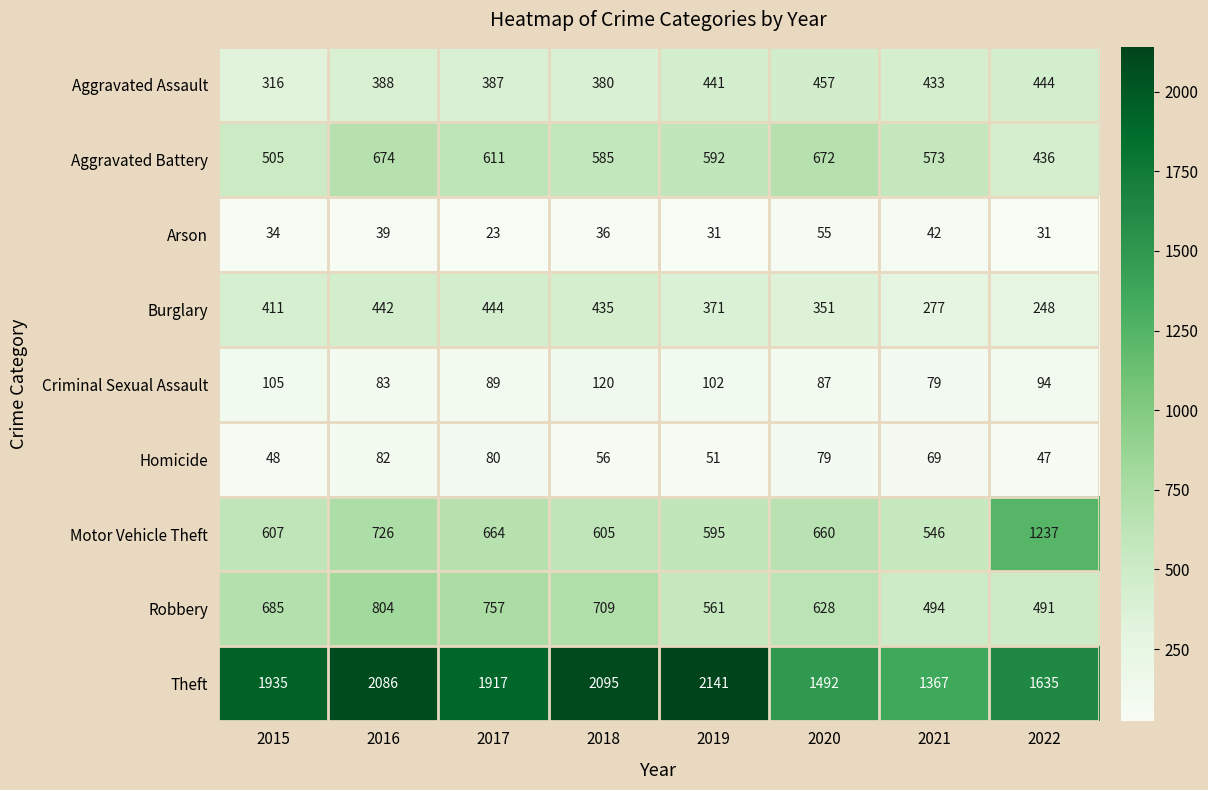

Between 2015 and 2021, which series saw the biggest shift?

Theft